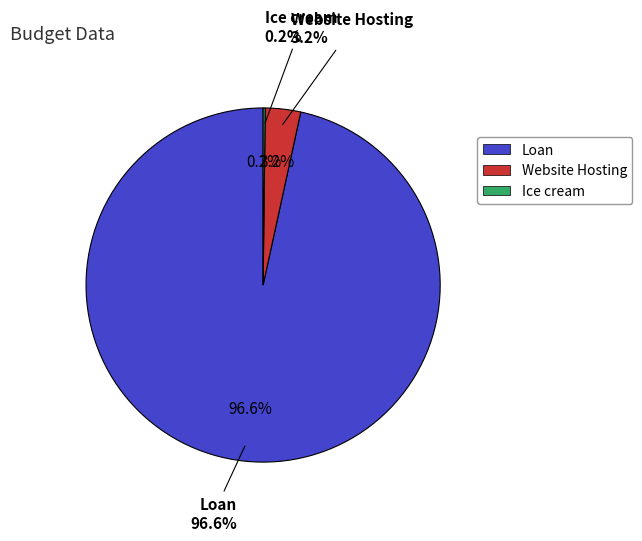

Does any single category account for the majority?

Yes